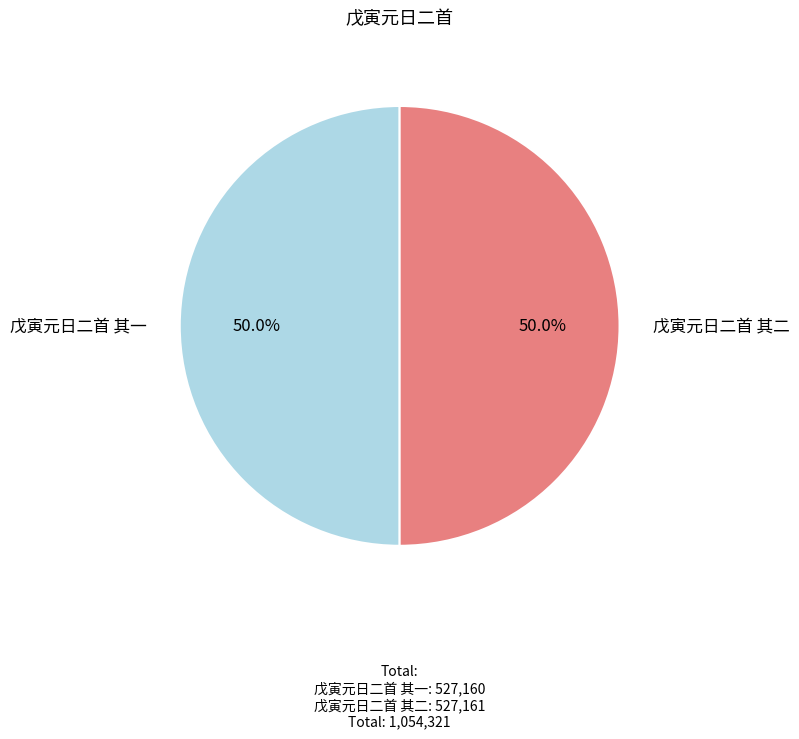

How many slices are in this pie chart?

2